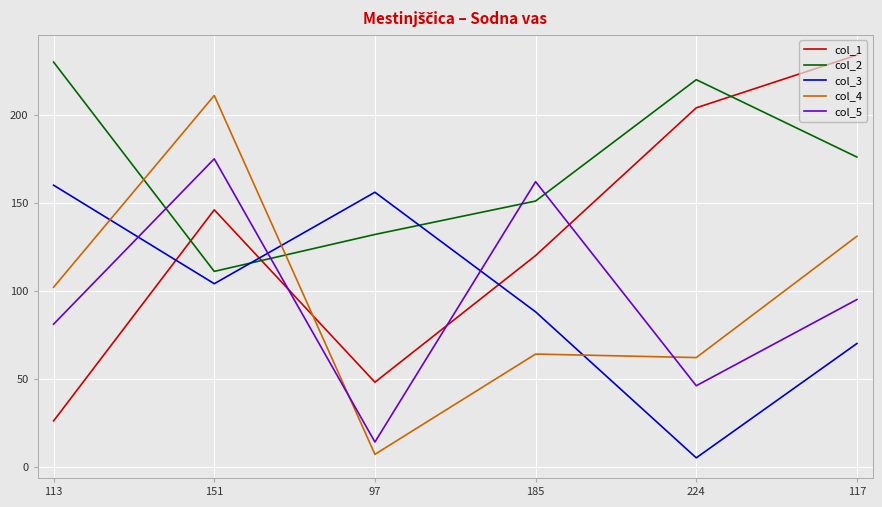

At which category is the sum across all series the highest?

151